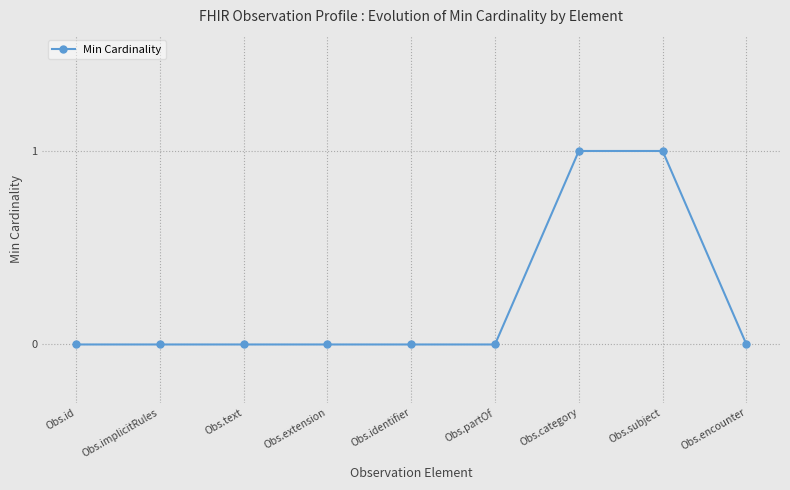

The value at Obs.encounter is 1. True or false?

False